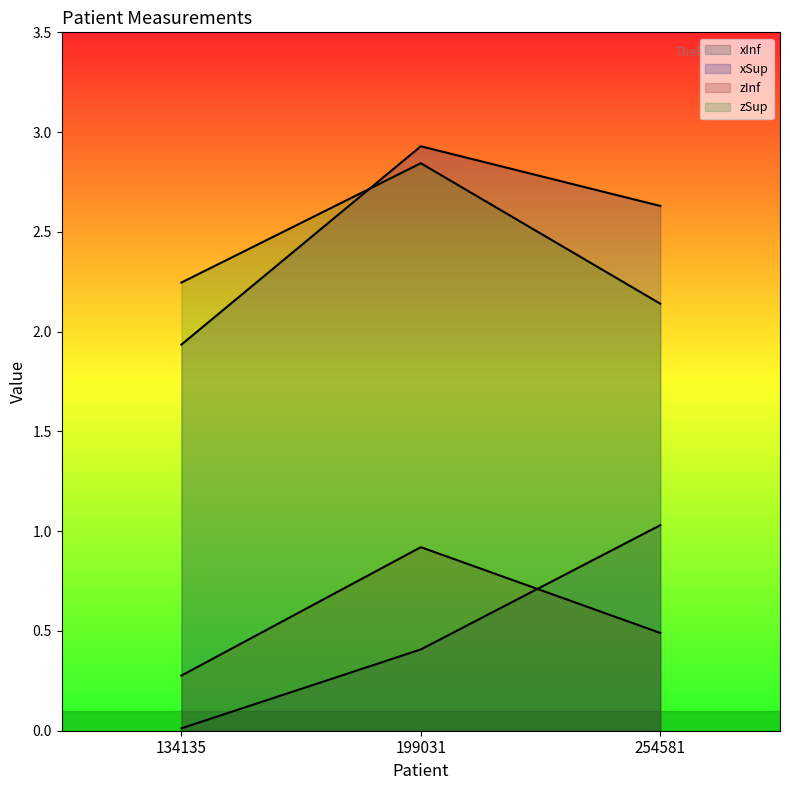

What is the maximum value shown in the chart?

2.9